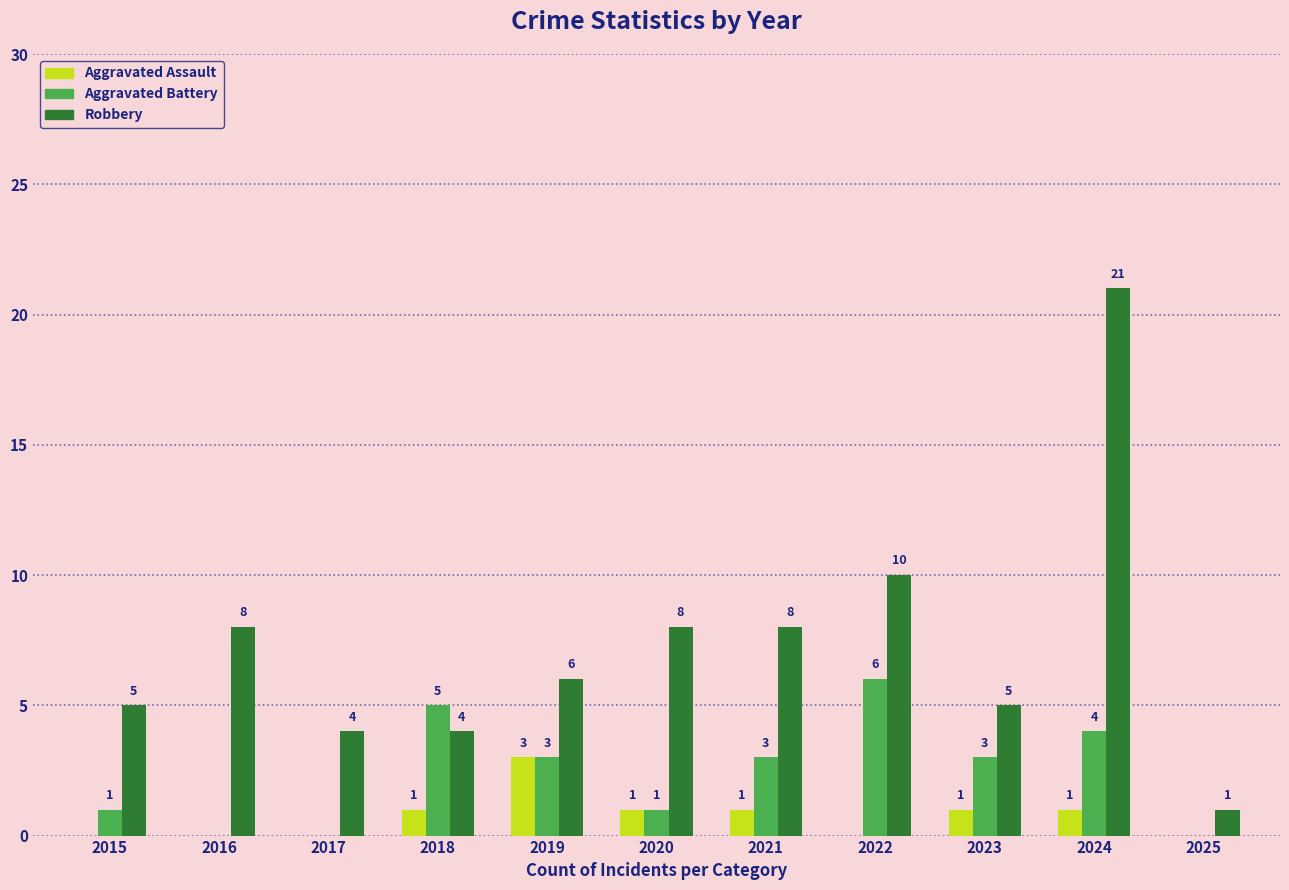

How many series are shown in this chart?

3